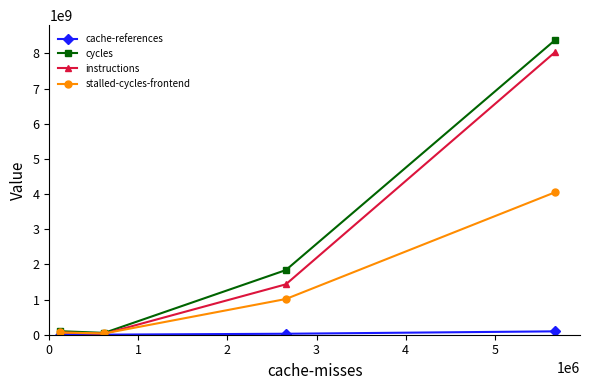

How many categories are shown in the chart?

4